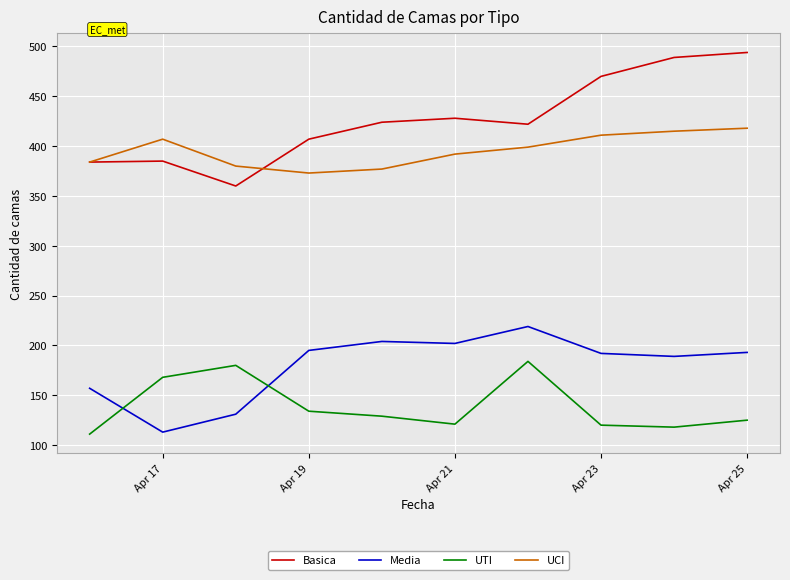

How many interior local valleys does the Basica series have?

2